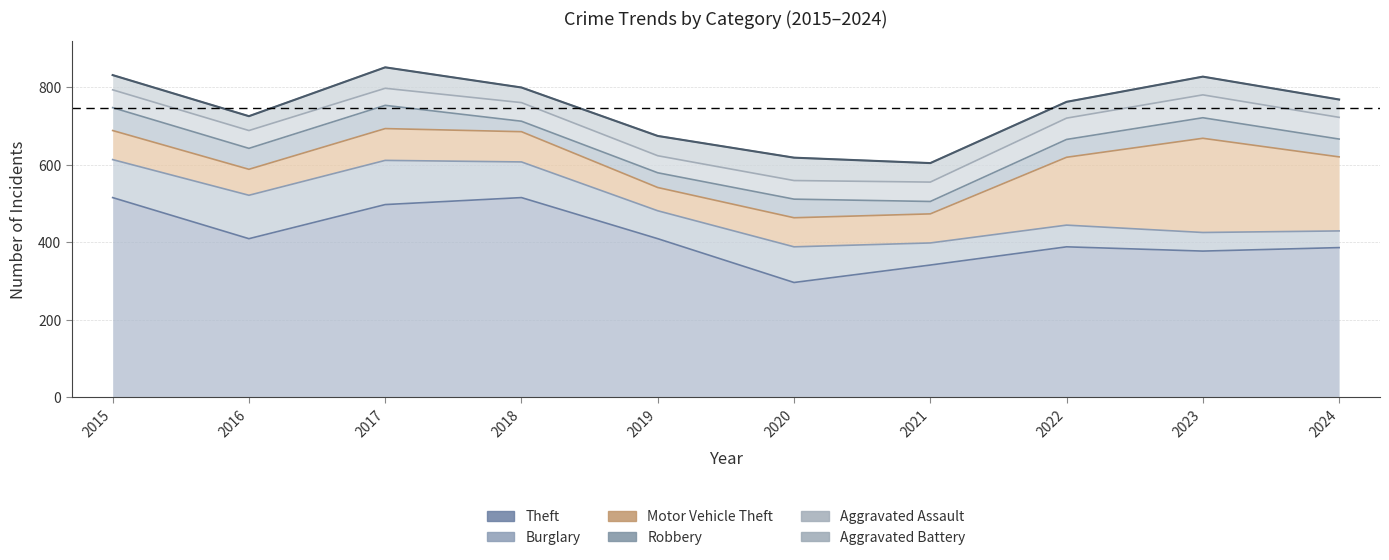

Reading left to right, extract all data points from this chart.

Theft: 2015=515	2016=409	2017=497	2018=515	2019=409	2020=296	2021=341	2022=388	2023=377	2024=386
Burglary: 2015=98	2016=112	2017=114	2018=92	2019=72	2020=92	2021=57	2022=56	2023=48	2024=43
Motor Vehicle Theft: 2015=75	2016=67	2017=82	2018=78	2019=60	2020=75	2021=75	2022=175	2023=243	2024=191
Robbery: 2015=59	2016=54	2017=60	2018=27	2019=38	2020=48	2021=32	2022=46	2023=53	2024=46
Aggravated Assault: 2015=46	2016=46	2017=44	2018=48	2019=44	2020=48	2021=50	2022=55	2023=59	2024=56
Aggravated Battery: 2015=38	2016=37	2017=54	2018=39	2019=51	2020=59	2021=49	2022=42	2023=47	2024=46